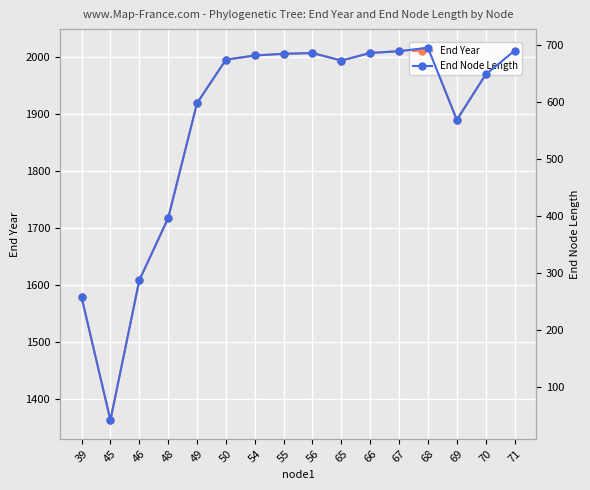

How many values in the End Node Length series are below 673?

8